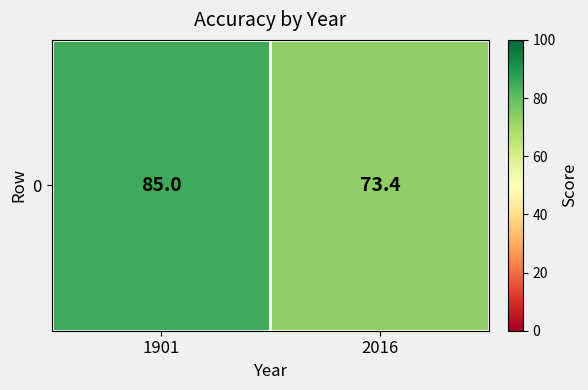

The chart shows a value of 85.0 at 1901. True or false?

True